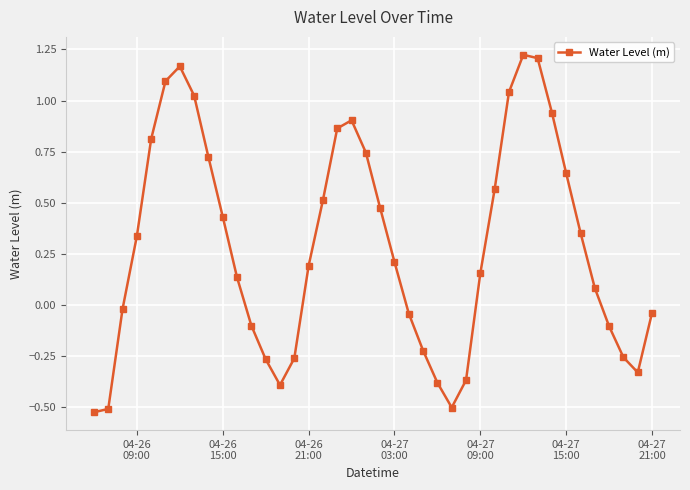

What is the difference between the maximum and minimum values?

1.7